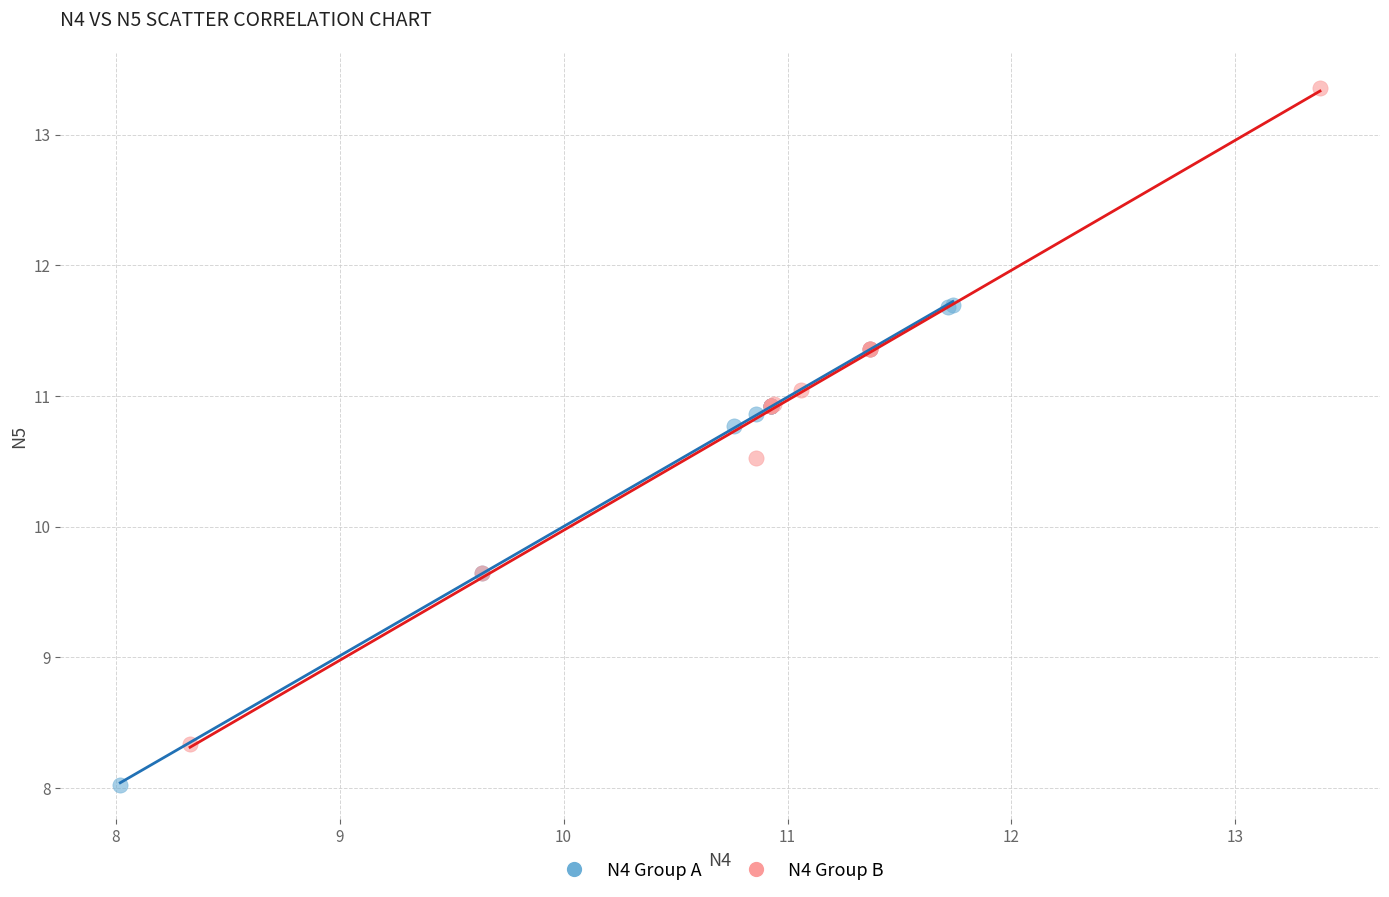

Which series has the widest spread of Y values?

N4 Group B